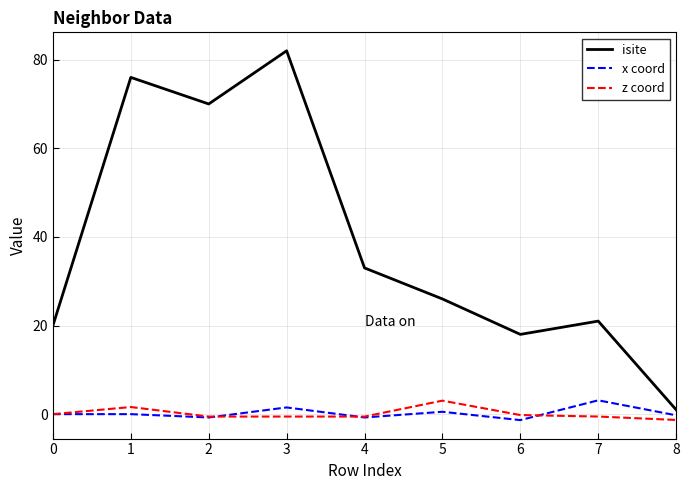

Is it true that isite equals 26.0 at 5?

True